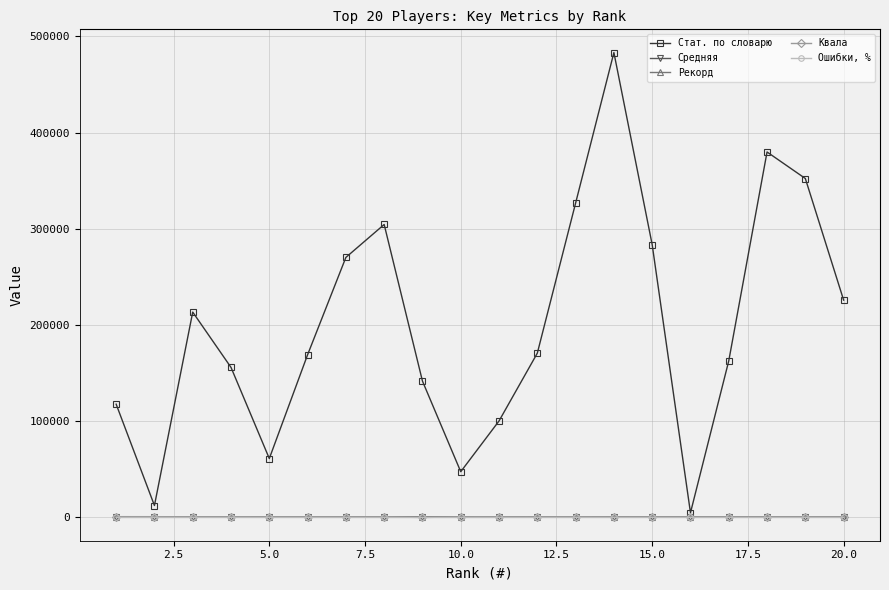

What is the greatest value displayed?

483144.0